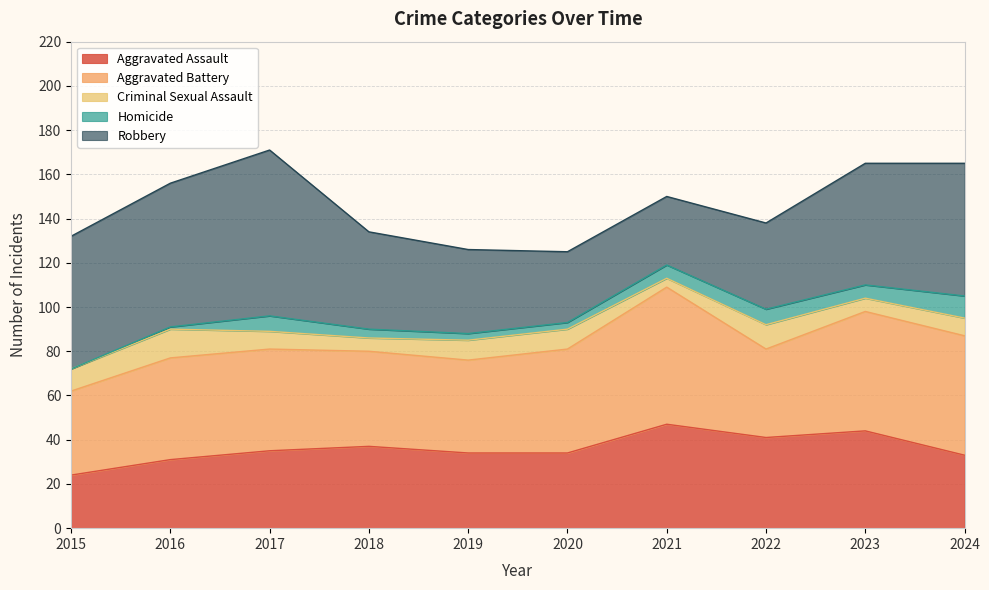

What is the total value across all series at 2017?

171